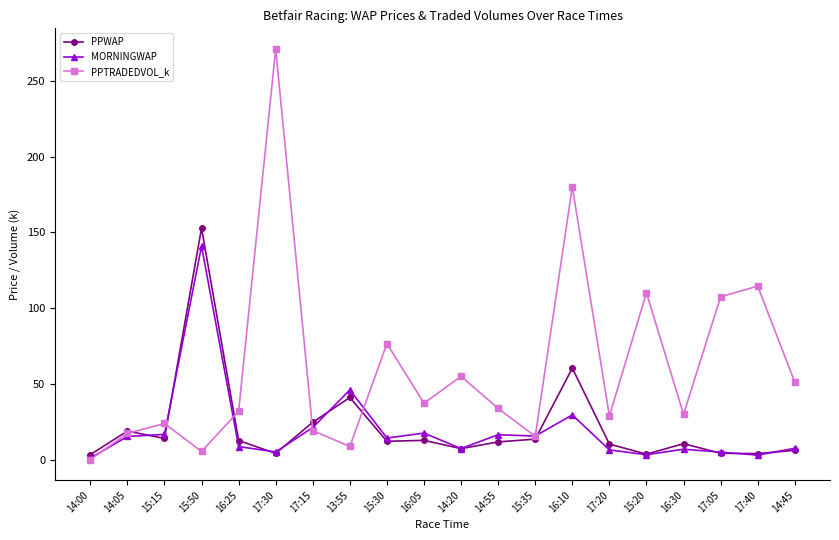

Which category has the highest value in the PPWAP series?

15:50